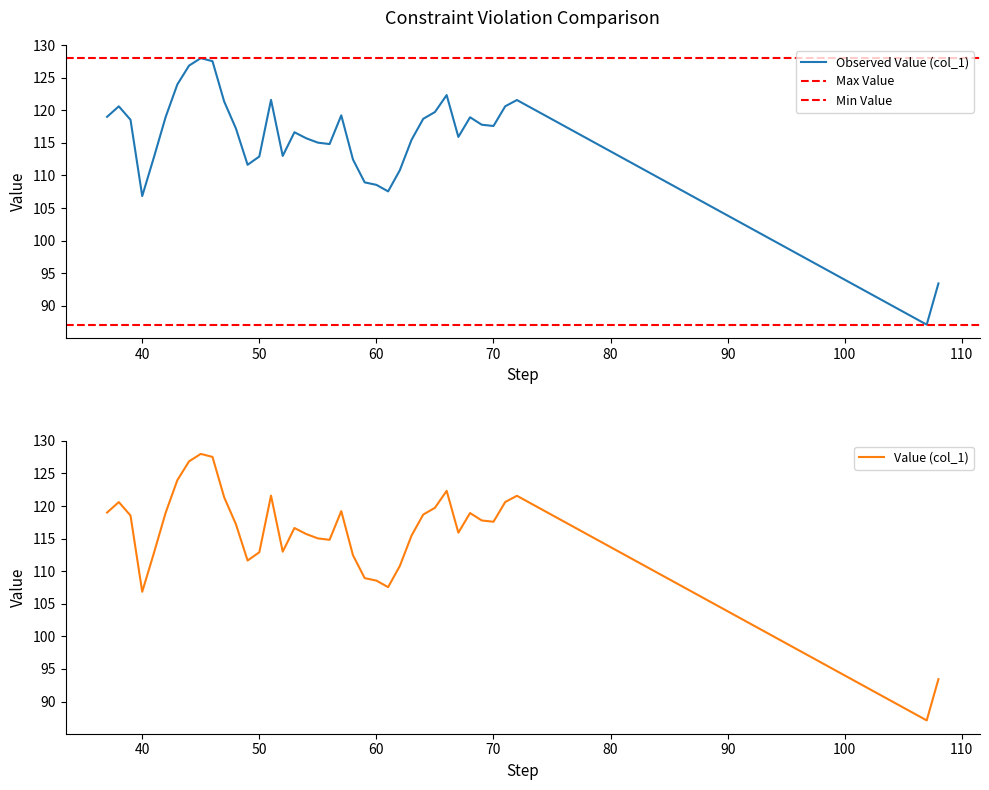

Does the chart display data point markers on the line(s)?

No